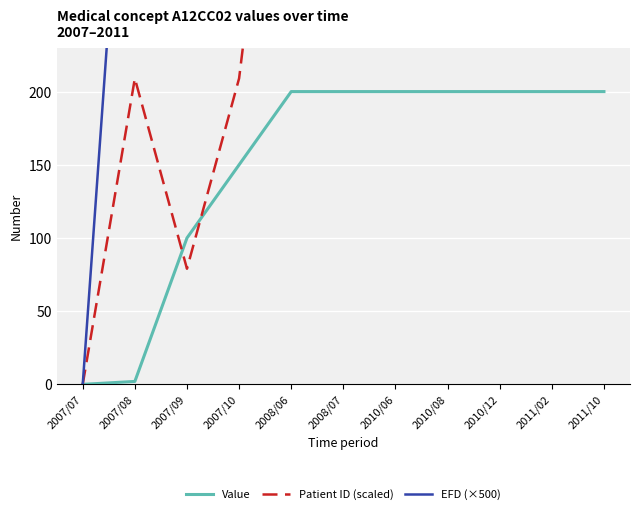

How many lines are shown in the chart?

3